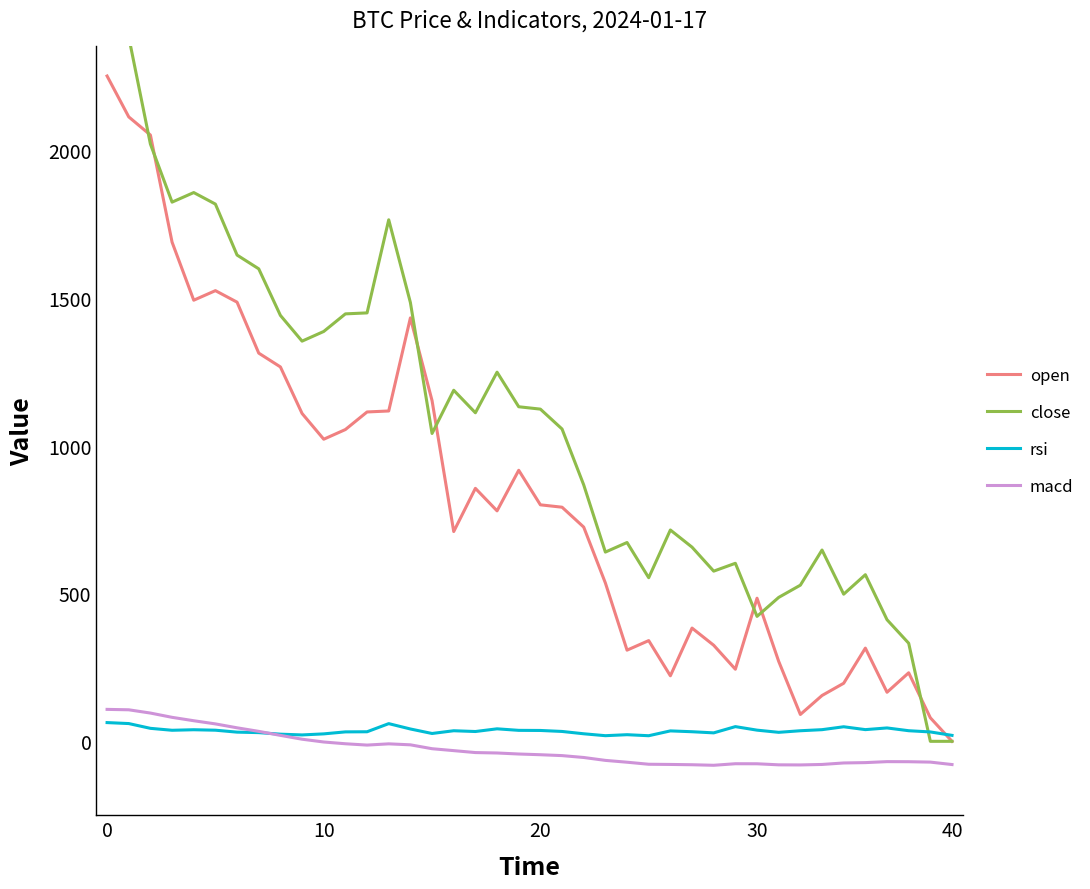

How many positive values does the close series have?

38